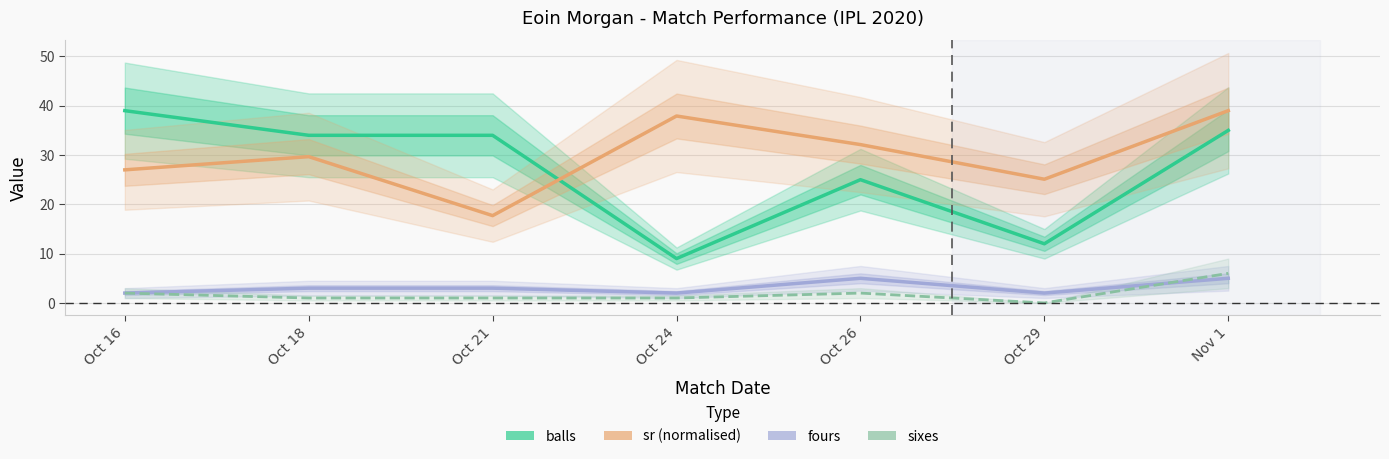

How many intersections are there between sr (normalised) and balls?

1